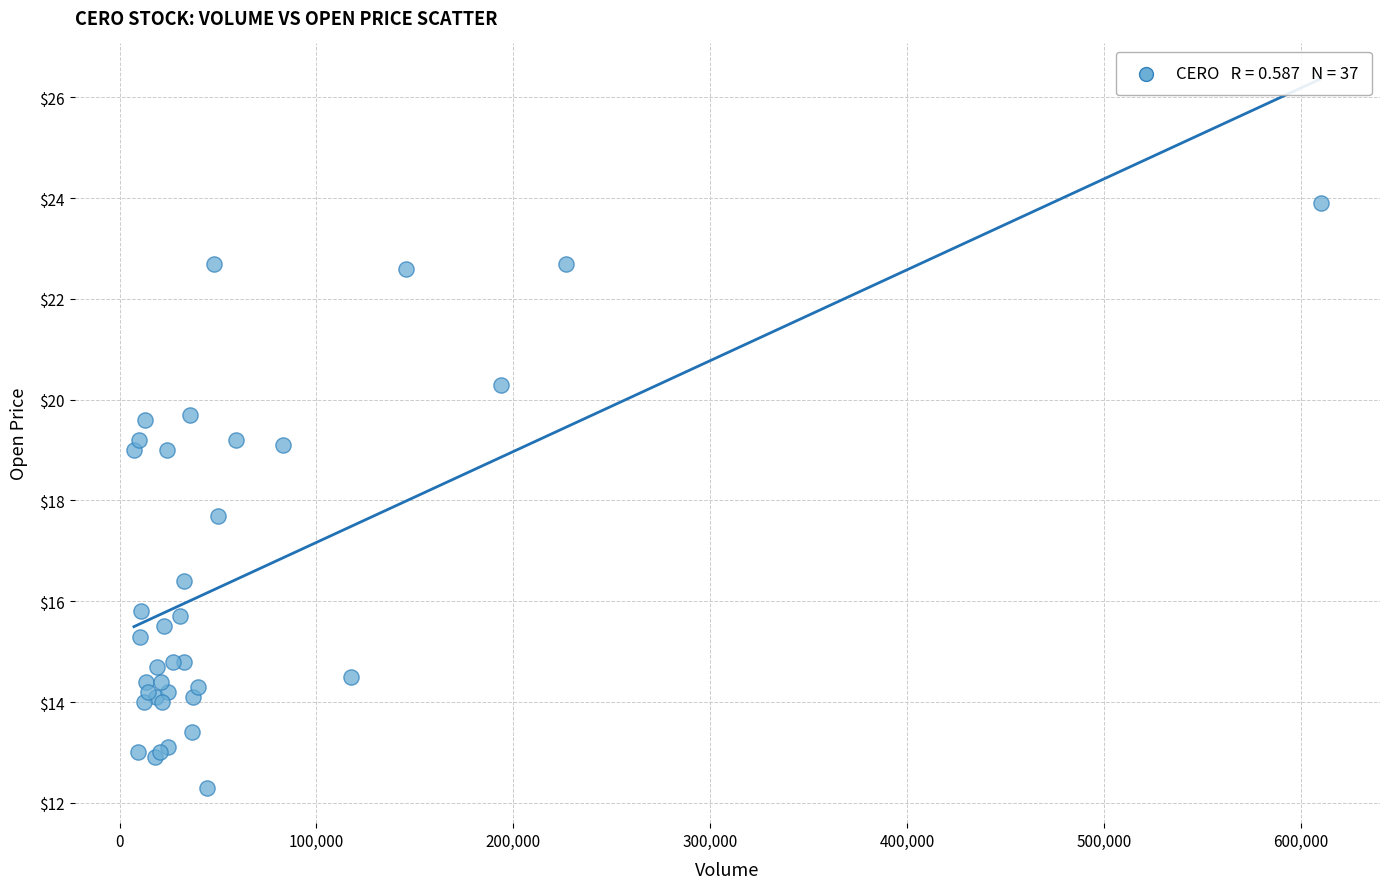

What Y value in the scatter plot is closest to 18?

17.7